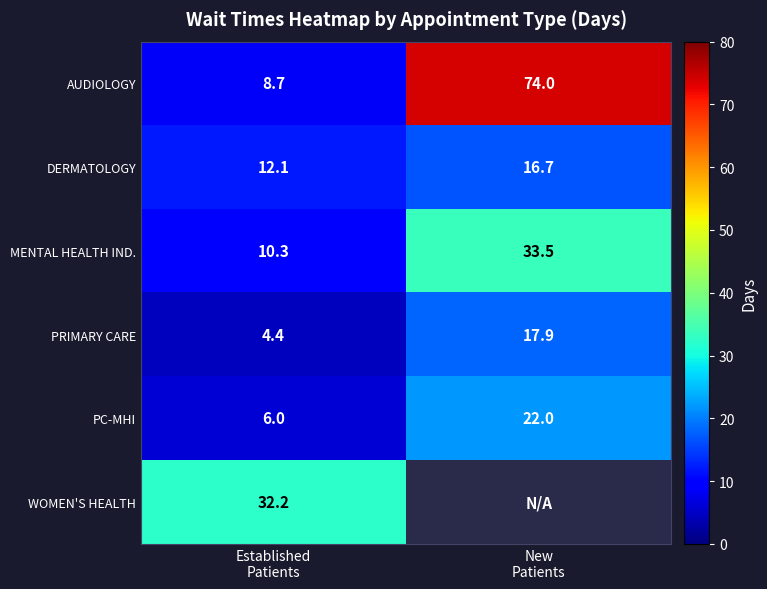

What is the difference between the maximum and minimum values in the PC-MHI series?

16.0